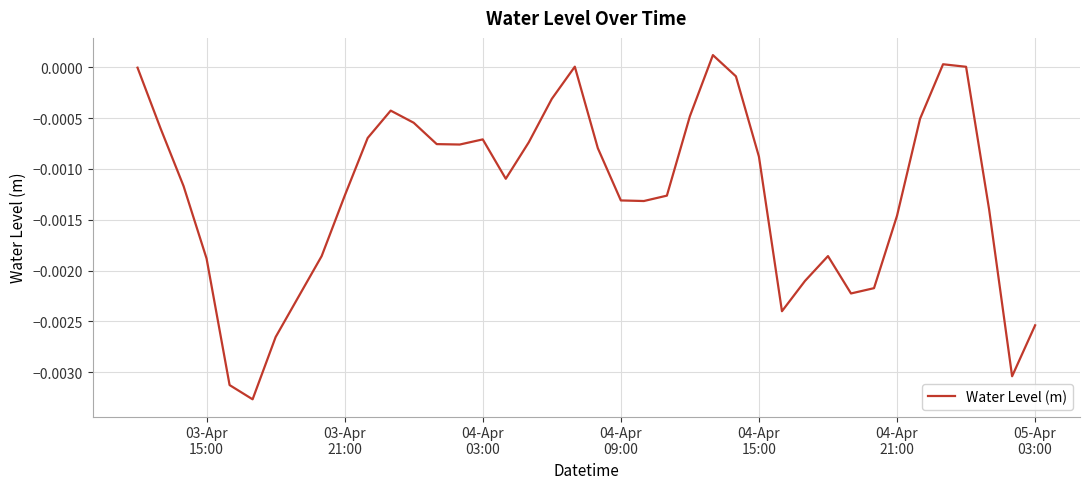

How many lines are shown in the chart?

1